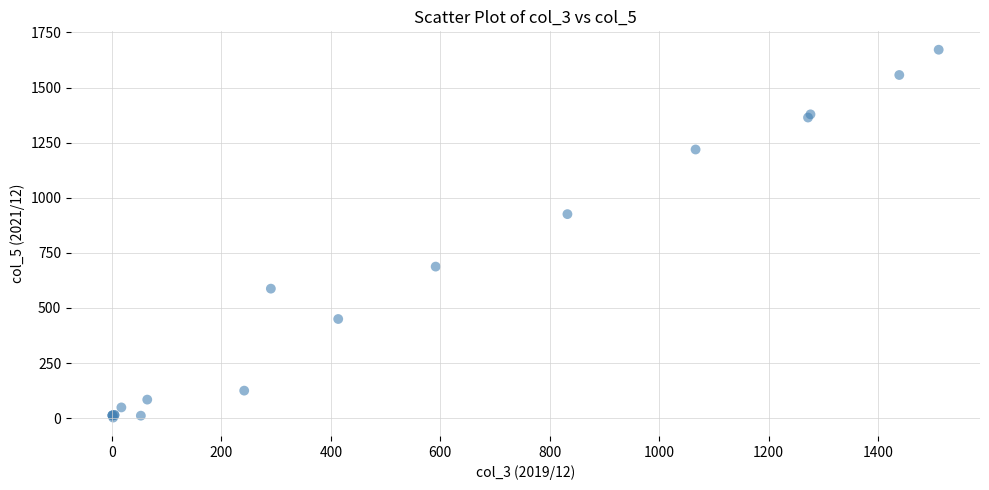

What Y value in the scatter plot is closest to 837?

925.7